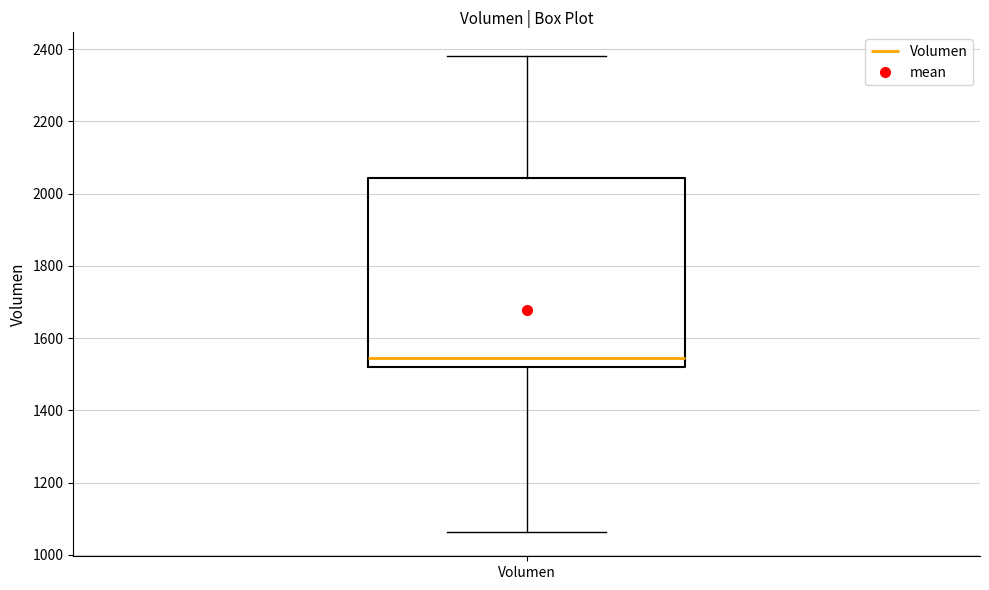

Read this box plot against the y-axis: the position of the median line, the range covered by the box, and the ends of both whiskers. The values are not printed on the chart, so give them approximately, as read against the axis.

median 1540, box 1520 to 2040, whiskers 1060 to 2380